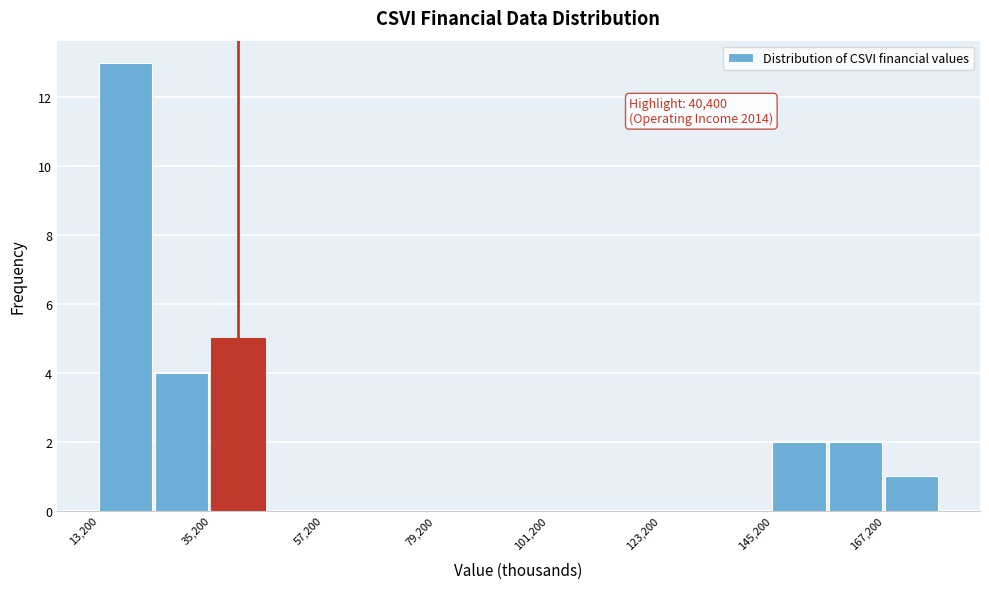

Read against the x-axis, roughly where is the centre of the tallest bar?

20000